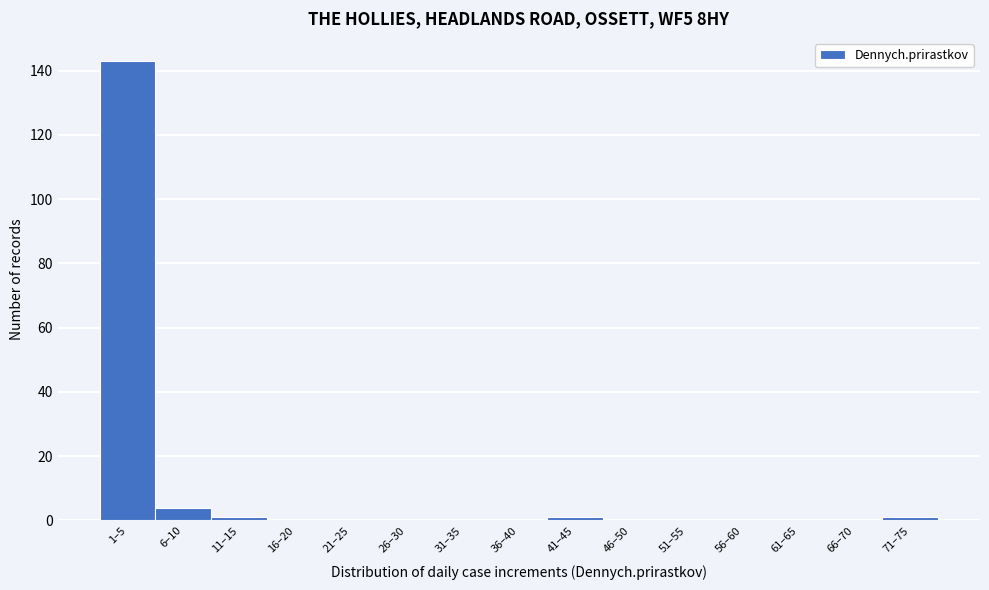

Reading right to left, transcribe all the data shown in this chart.

71–75=1	66–70=0	61–65=0	56–60=0	51–55=0	46–50=0	41–45=1	36–40=0	31–35=0	26–30=0	21–25=0	16–20=0	11–15=1	6–10=4	1–5=143